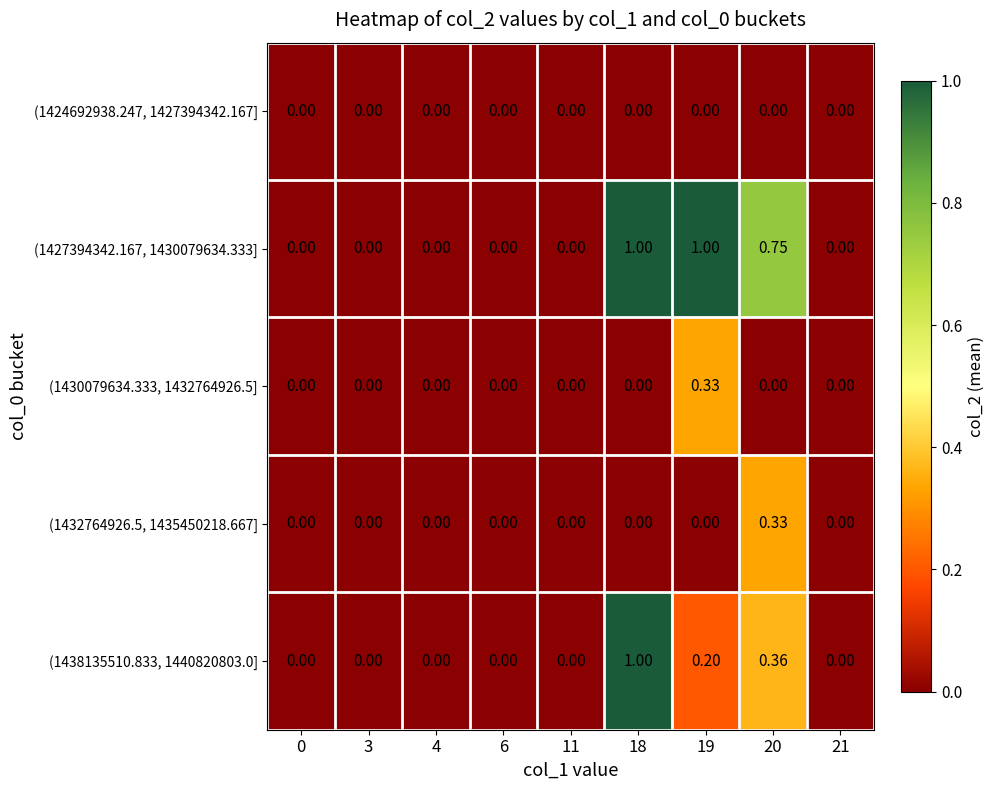

Is the value of (1438135510.833, 1440820803.0] at 18 greater than the value of (1430079634.333, 1432764926.5] at 3?

Yes